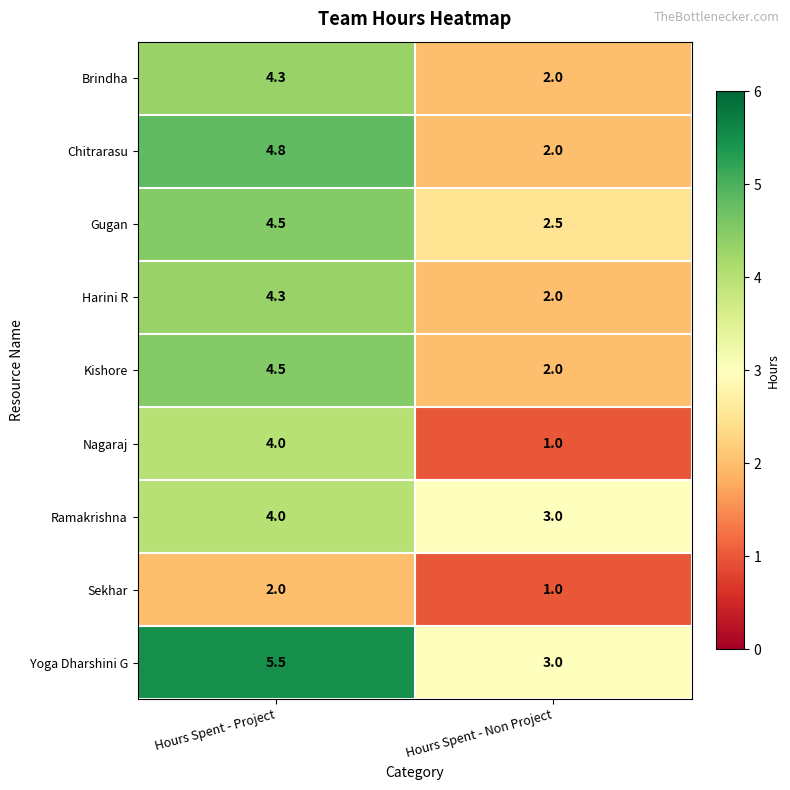

Reading right to left, transcribe all the data shown in this chart.

Brindha: 2.0	4.3
Chitrarasu: 2.0	4.8
Gugan: 2.5	4.5
Harini R: 2.0	4.3
Kishore: 2.0	4.5
Nagaraj: 1.0	4.0
Ramakrishna: 3.0	4.0
Sekhar: 1.0	2.0
Yoga Dharshini G: 3.0	5.5